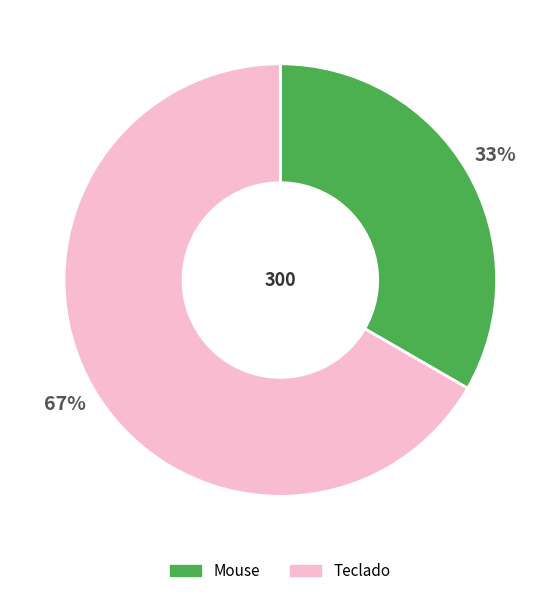

How many segments does this pie chart have?

2